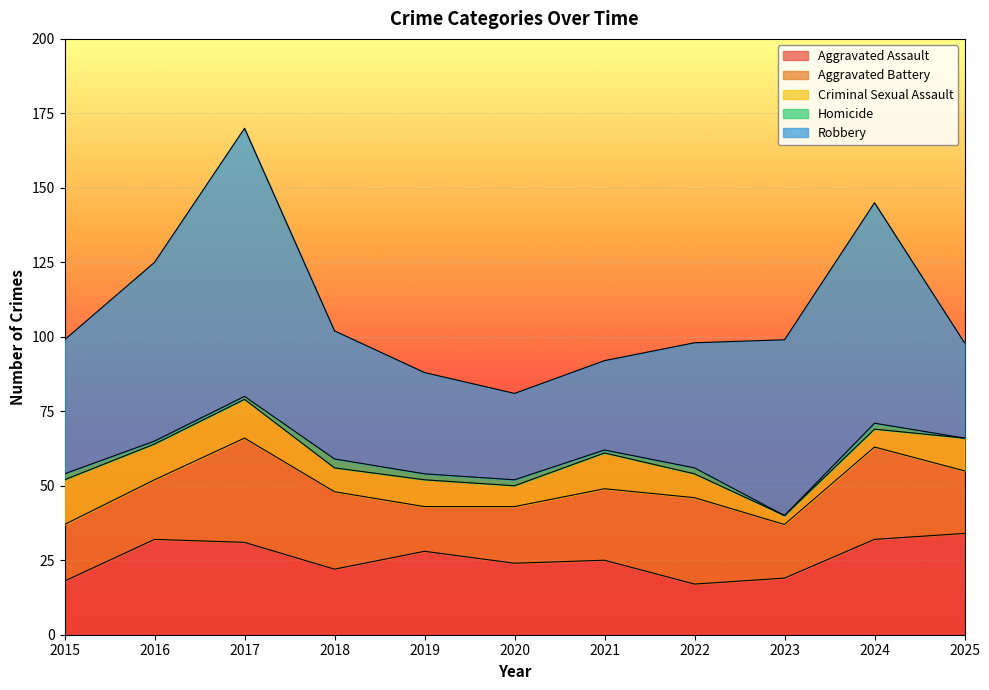

Is it true that Criminal Sexual Assault equals 6 at 2024?

True